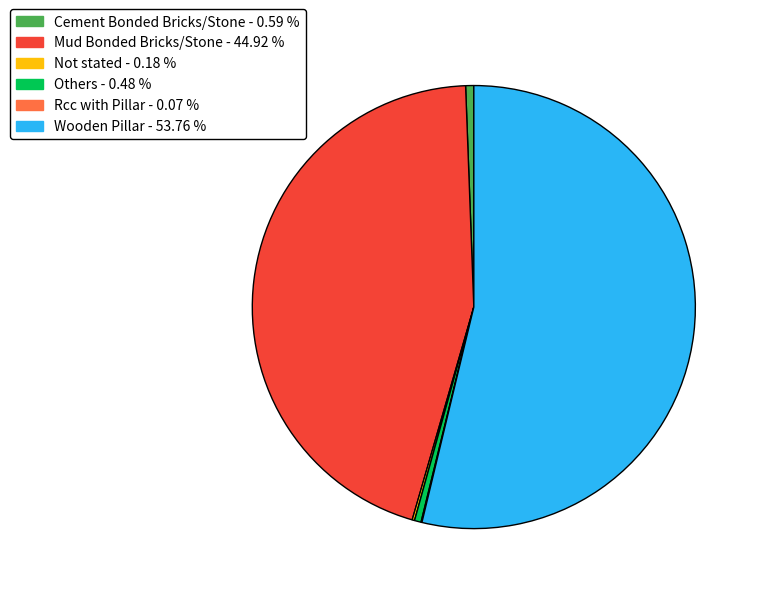

Combined, do Cement Bonded Bricks/Stone - 0.59 % and Mud Bonded Bricks/Stone - 44.92 % account for over 50%?

No